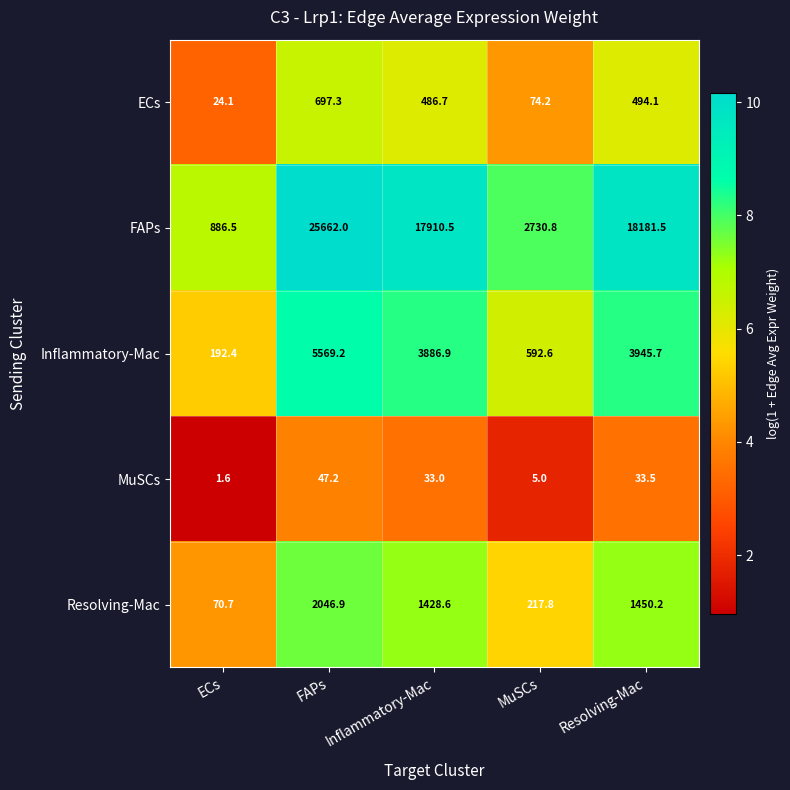

Is the value of Inflammatory-Mac at FAPs greater than the value of FAPs at MuSCs?

Yes